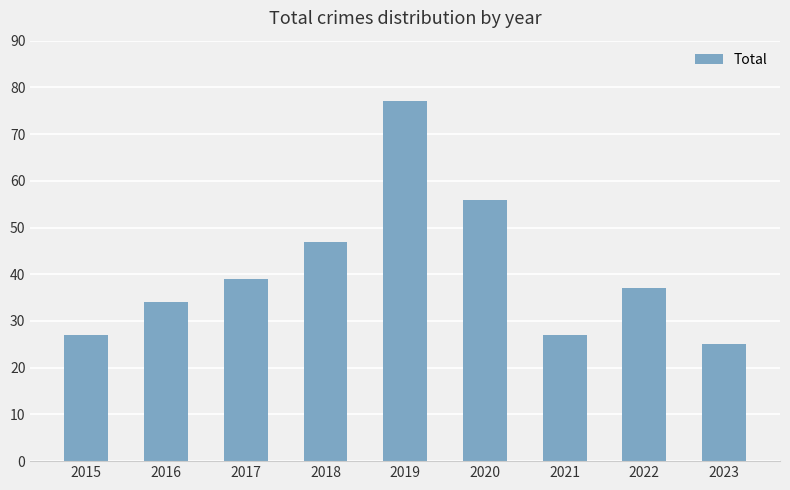

Approximately how many times larger is the value at 2020 compared to 2016?

1.6